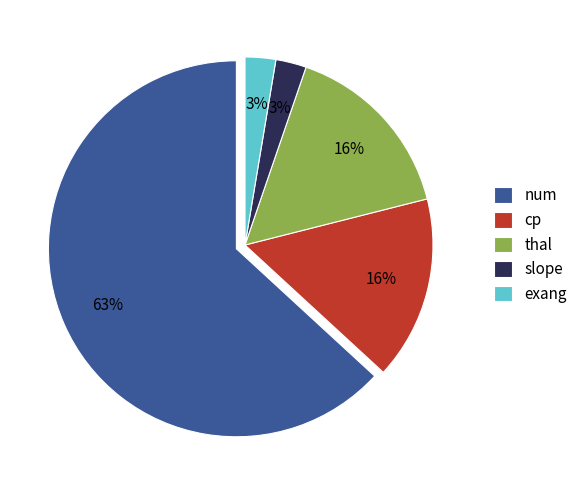

True or false: slope accounts for 12% of the total.

False